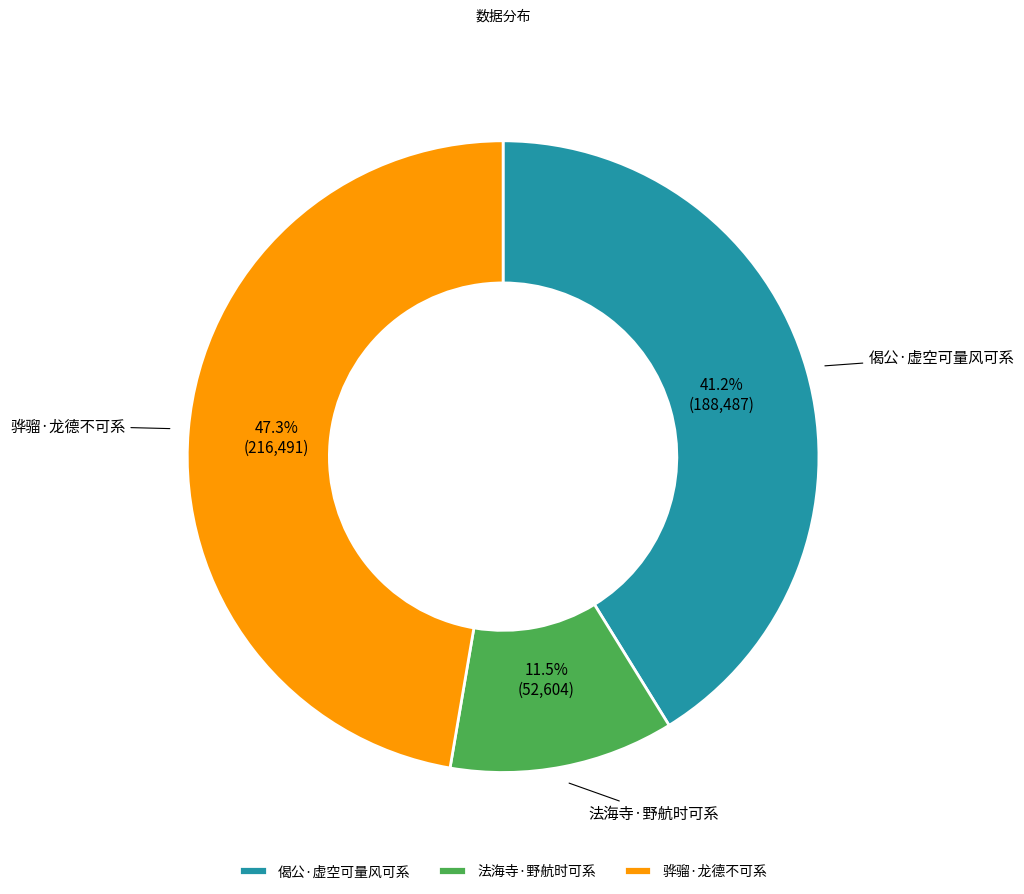

What percentage is the 偈公·虚空可量风可系 slice, to the nearest percent?

41%